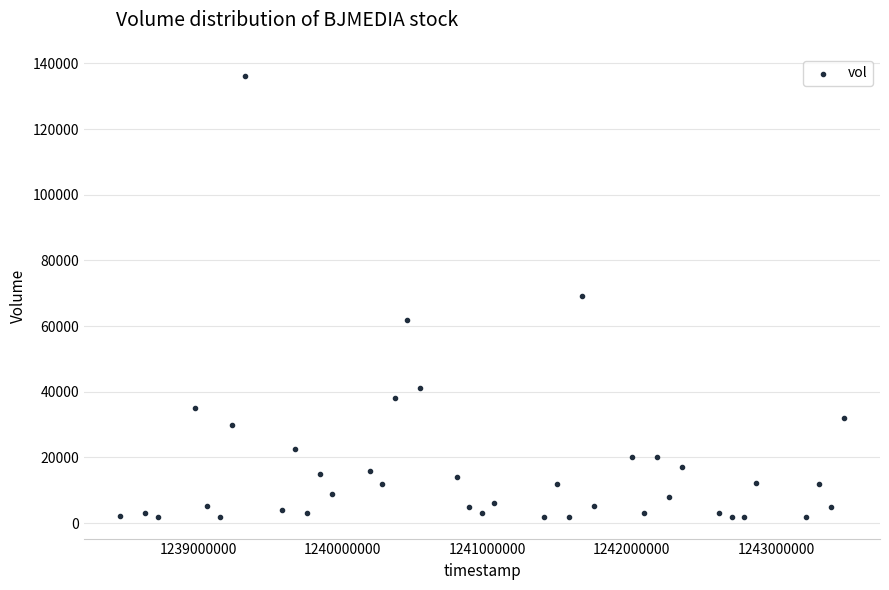

What is the range of Y values (max minus min)?

134200